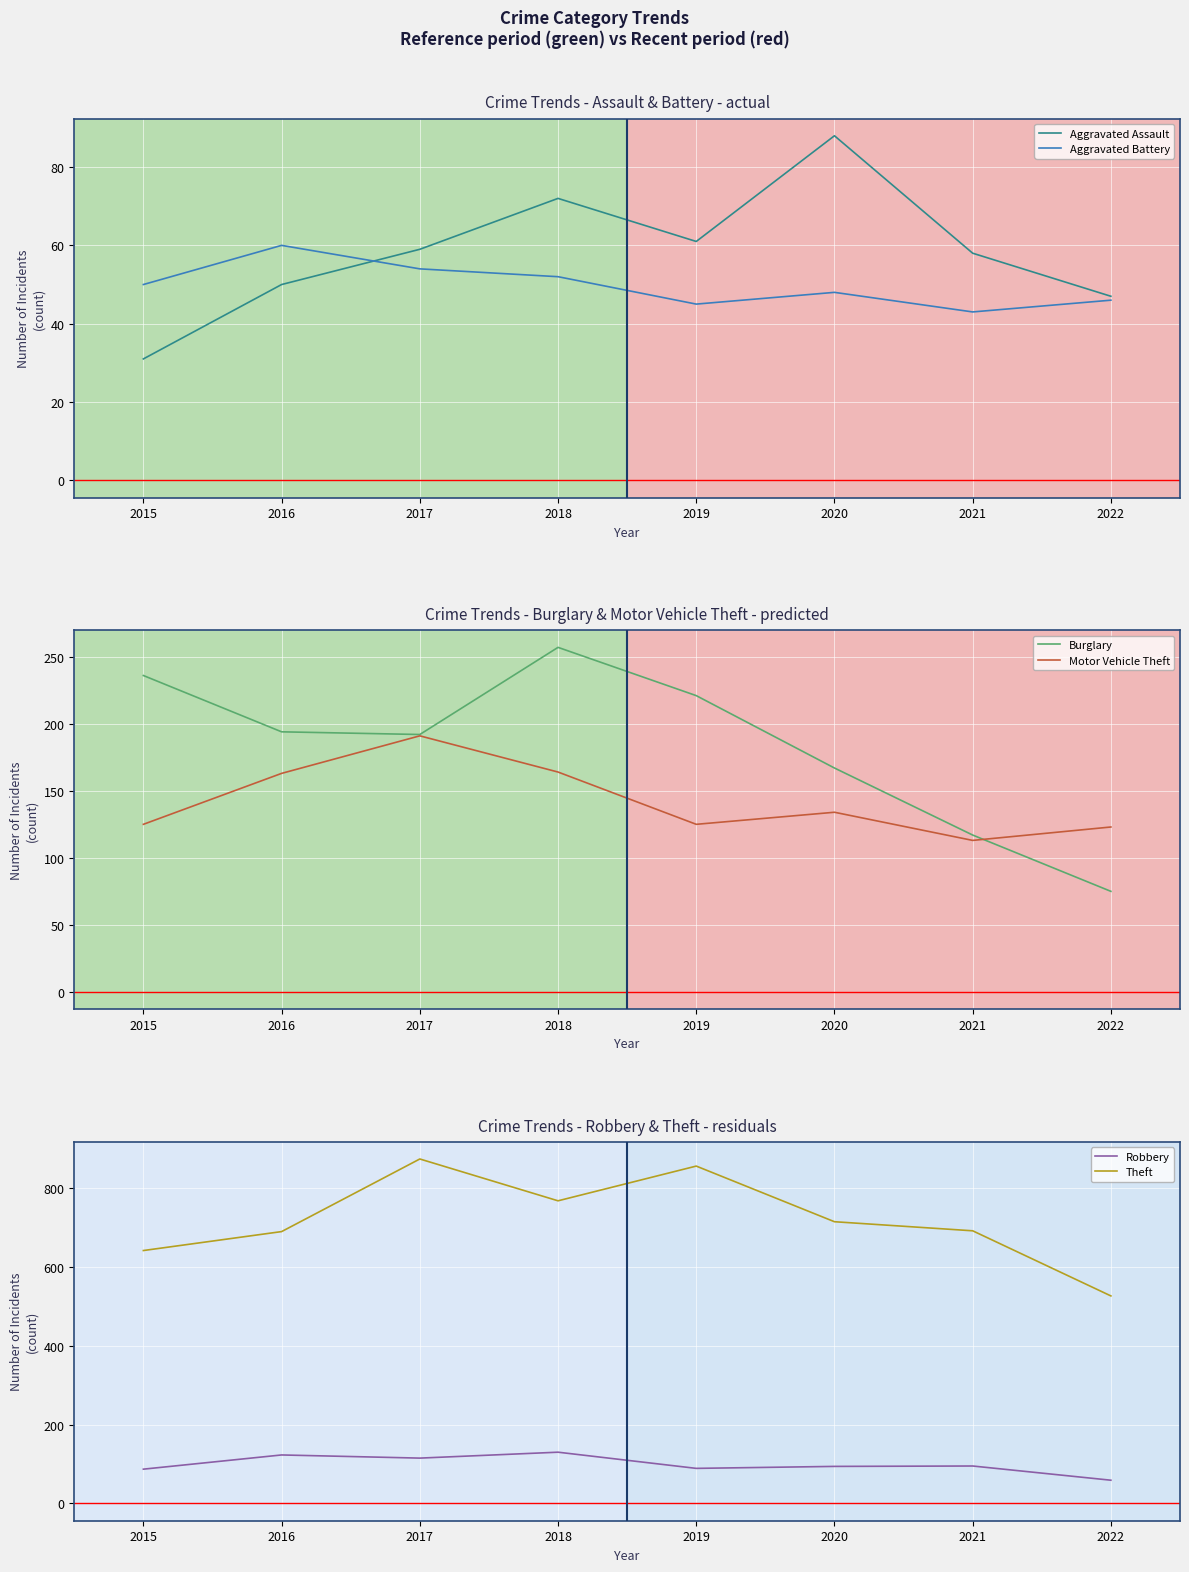

At which label does Theft first exceed 714?

2017